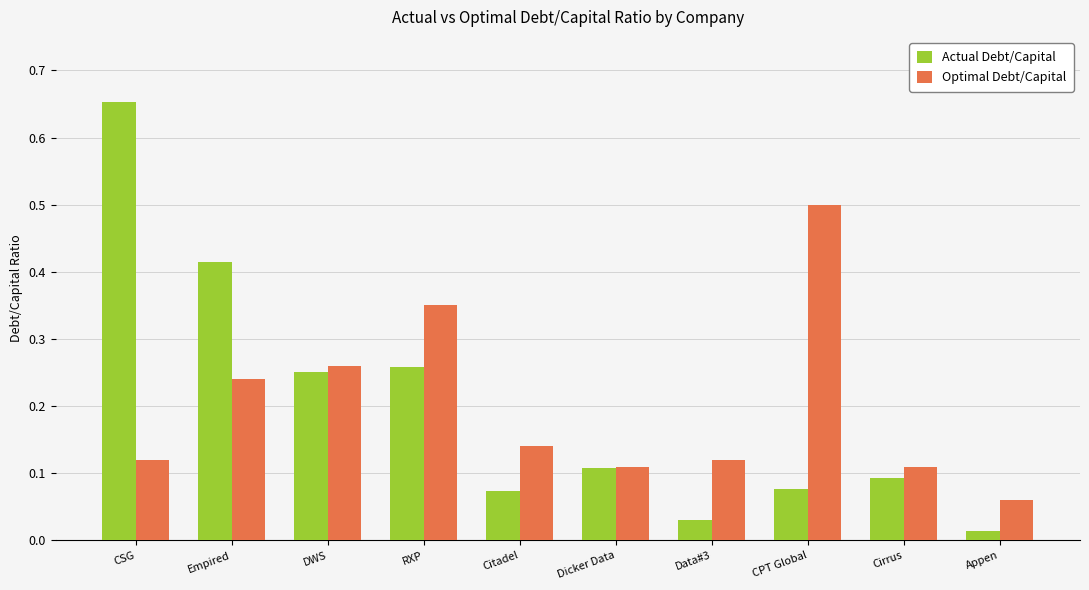

The value of Actual Debt/Capital at Cirrus is 0.0. True or false?

False